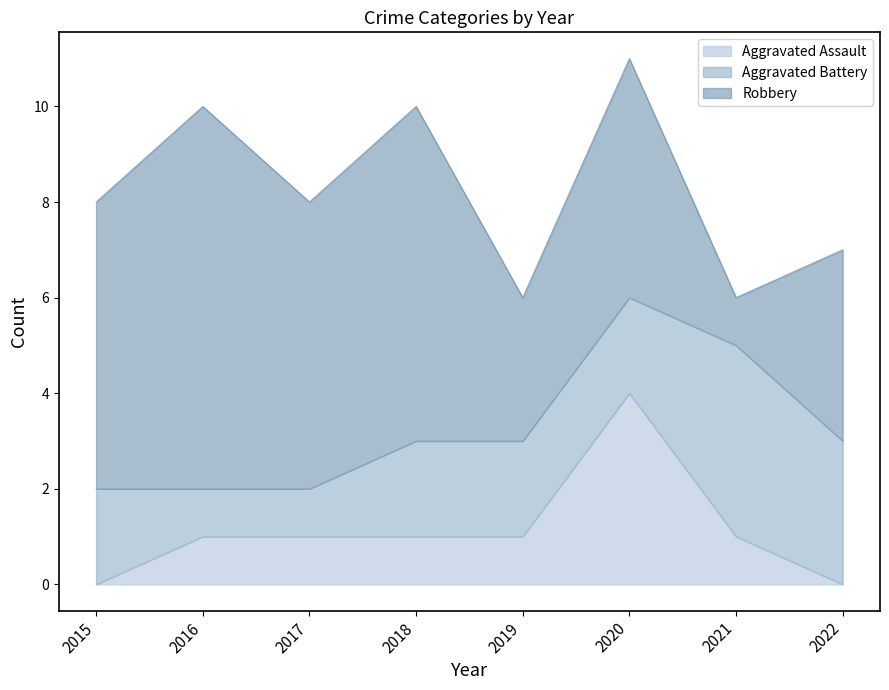

Which has a higher value, 2017 or 2015?

2017